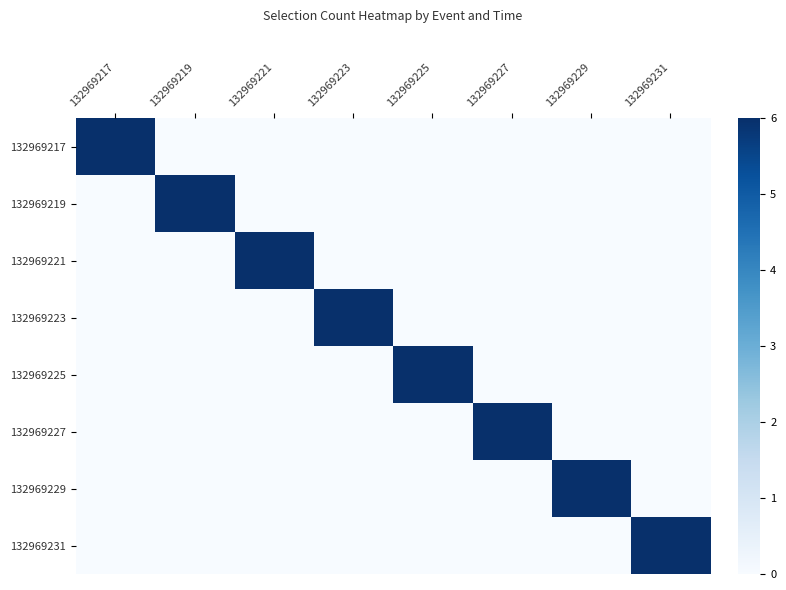

Reading left to right, what are all the values shown in this chart?

132969217: 132969217=6	132969219=0	132969221=0	132969223=0	132969225=0	132969227=0	132969229=0	132969231=0
132969219: 132969217=0	132969219=6	132969221=0	132969223=0	132969225=0	132969227=0	132969229=0	132969231=0
132969221: 132969217=0	132969219=0	132969221=6	132969223=0	132969225=0	132969227=0	132969229=0	132969231=0
132969223: 132969217=0	132969219=0	132969221=0	132969223=6	132969225=0	132969227=0	132969229=0	132969231=0
132969225: 132969217=0	132969219=0	132969221=0	132969223=0	132969225=6	132969227=0	132969229=0	132969231=0
132969227: 132969217=0	132969219=0	132969221=0	132969223=0	132969225=0	132969227=6	132969229=0	132969231=0
132969229: 132969217=0	132969219=0	132969221=0	132969223=0	132969225=0	132969227=0	132969229=6	132969231=0
132969231: 132969217=0	132969219=0	132969221=0	132969223=0	132969225=0	132969227=0	132969229=0	132969231=6